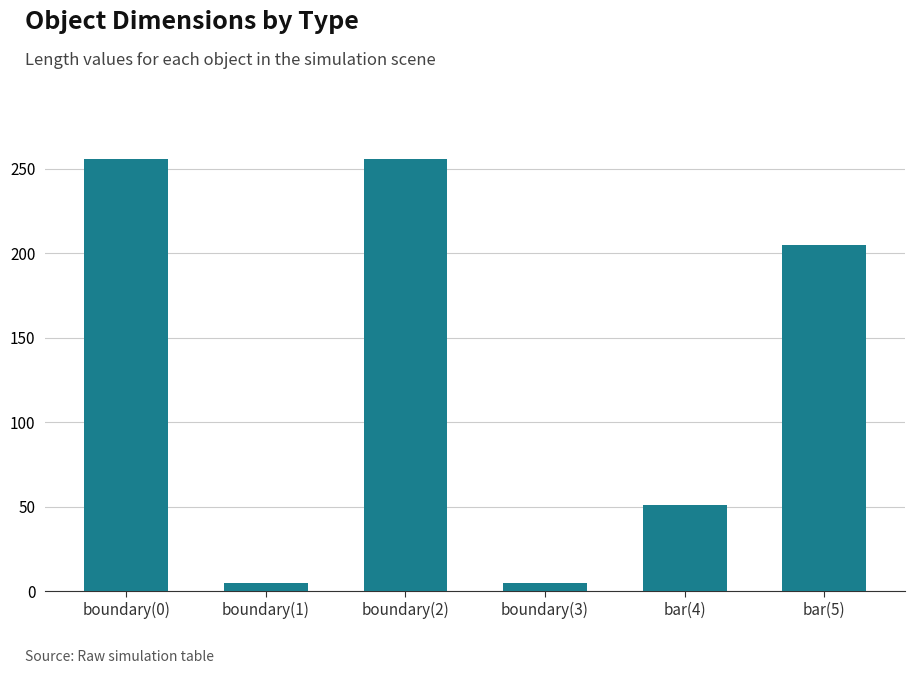

Count the values in the range 5 to 256.

6